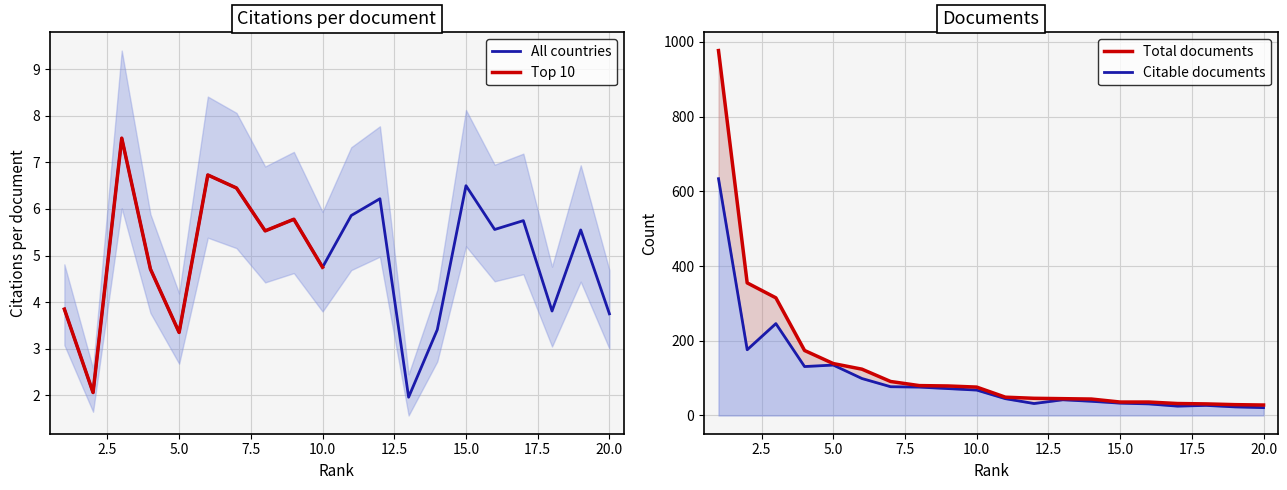

True or false: Citations per document and Citable documents cross at least once.

False